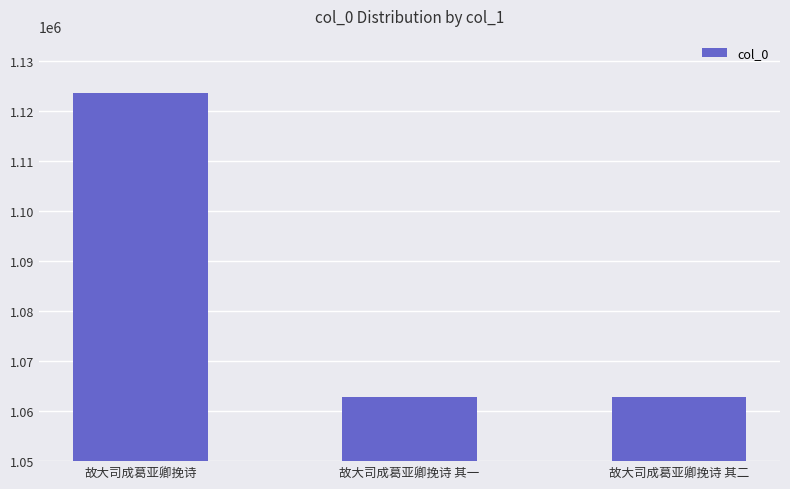

What is the average value?

1083096